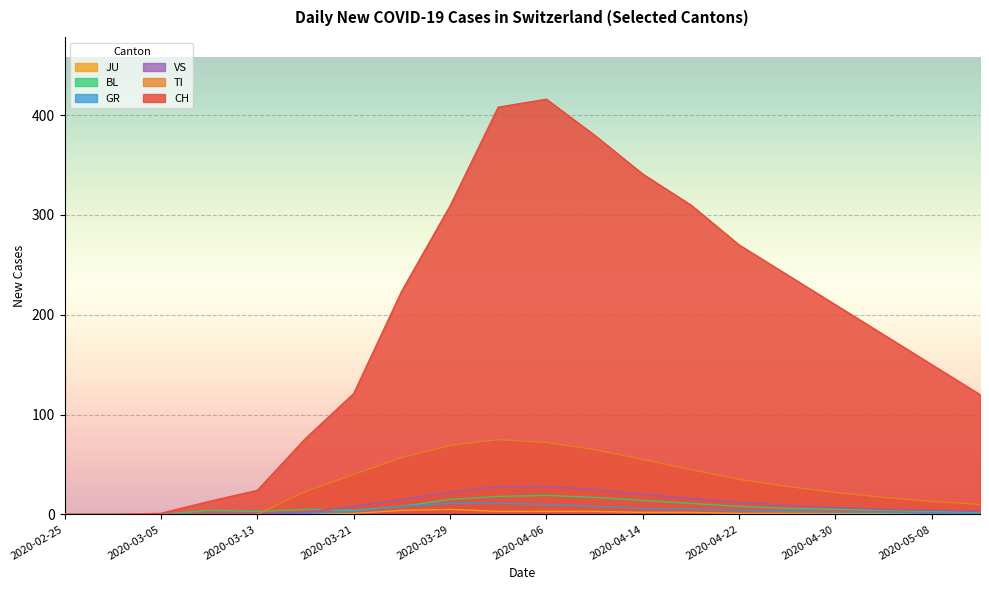

True or false: BL and JU intersect in this chart.

False